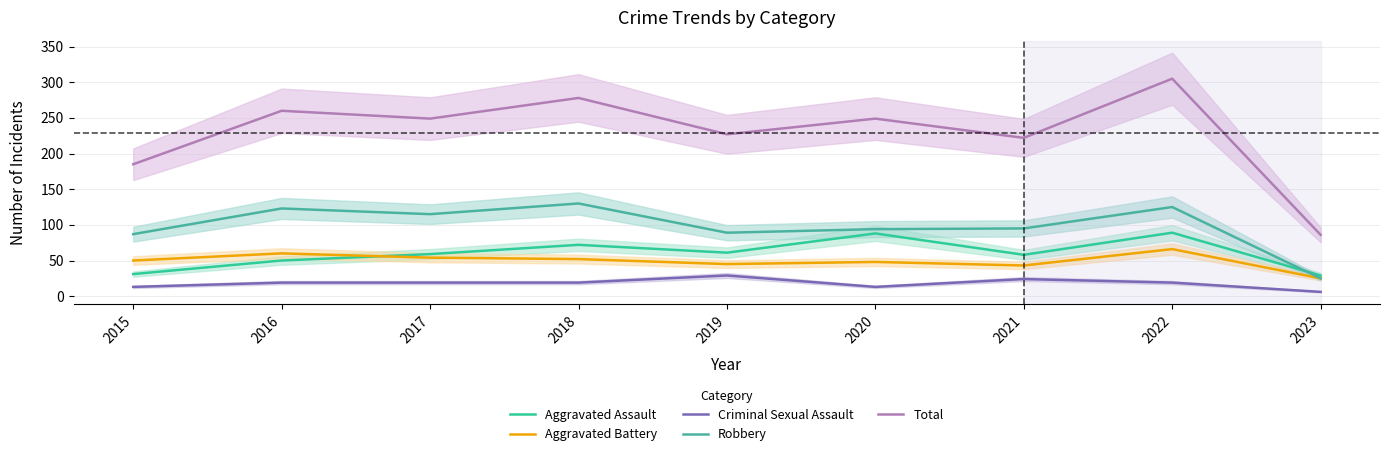

Reading left to right, what are all the values shown in this chart?

Aggravated Assault: 2015=31	2016=50	2017=59	2018=72	2019=61	2020=88	2021=58	2022=89	2023=29
Aggravated Battery: 2015=50	2016=60	2017=54	2018=52	2019=45	2020=48	2021=43	2022=66	2023=25
Criminal Sexual Assault: 2015=13	2016=19	2017=19	2018=19	2019=29	2020=13	2021=24	2022=19	2023=6
Robbery: 2015=87	2016=123	2017=115	2018=130	2019=89	2020=94	2021=95	2022=125	2023=25
Total: 2015=185	2016=260	2017=249	2018=278	2019=227	2020=249	2021=222	2022=305	2023=86